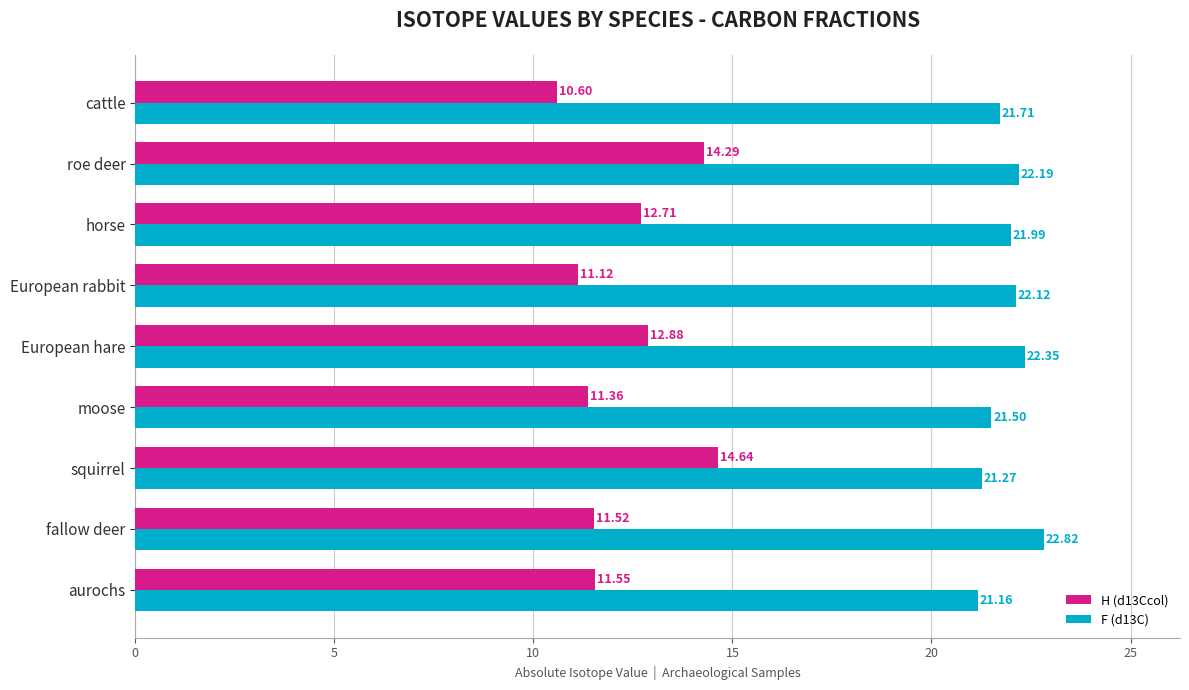

Where is H (d13Ccol) nearest to the value 12?

aurochs